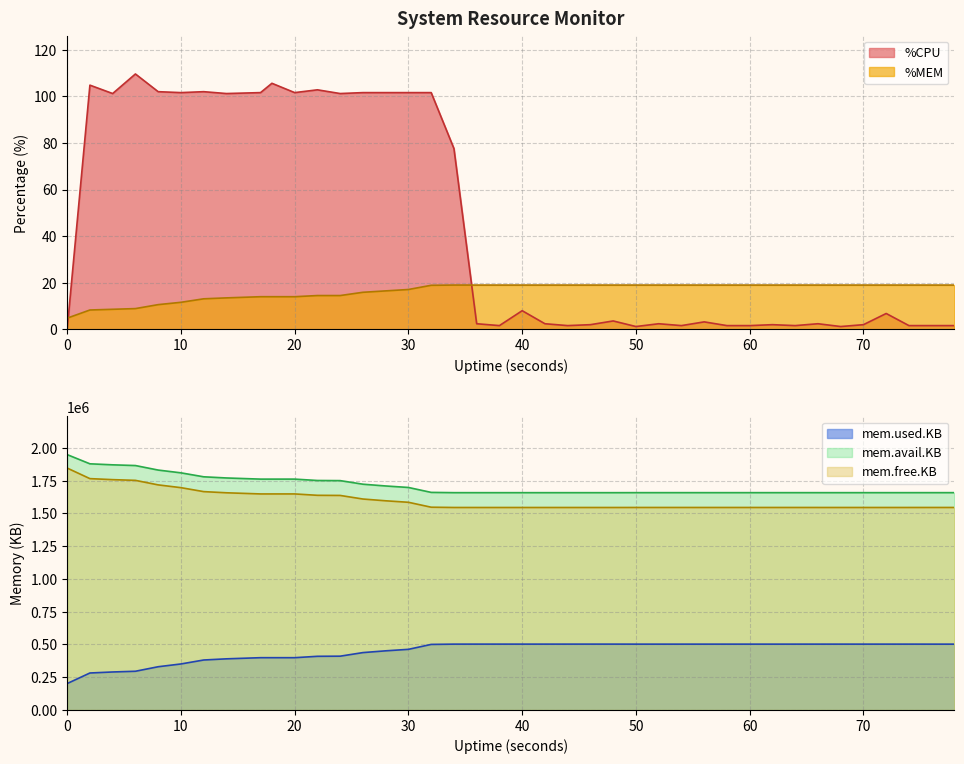

What is the difference between the maximum and minimum values in the %CPU series?

109.6